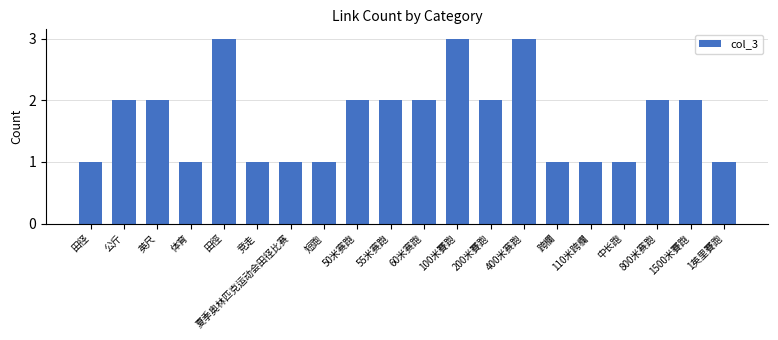

True or false: the data shows 2 at 短跑.

False